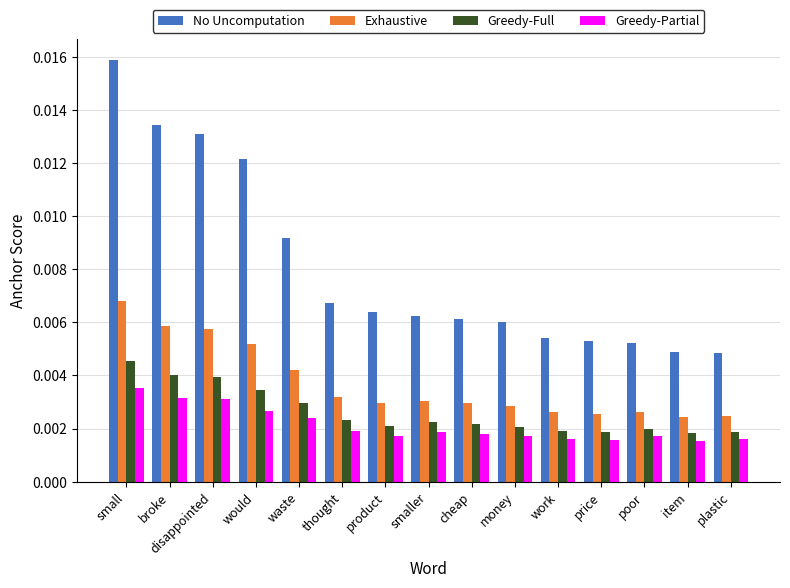

Rank the series at would from lowest to highest value.

Greedy-Partial, Greedy-Full, Exhaustive, No Uncomputation